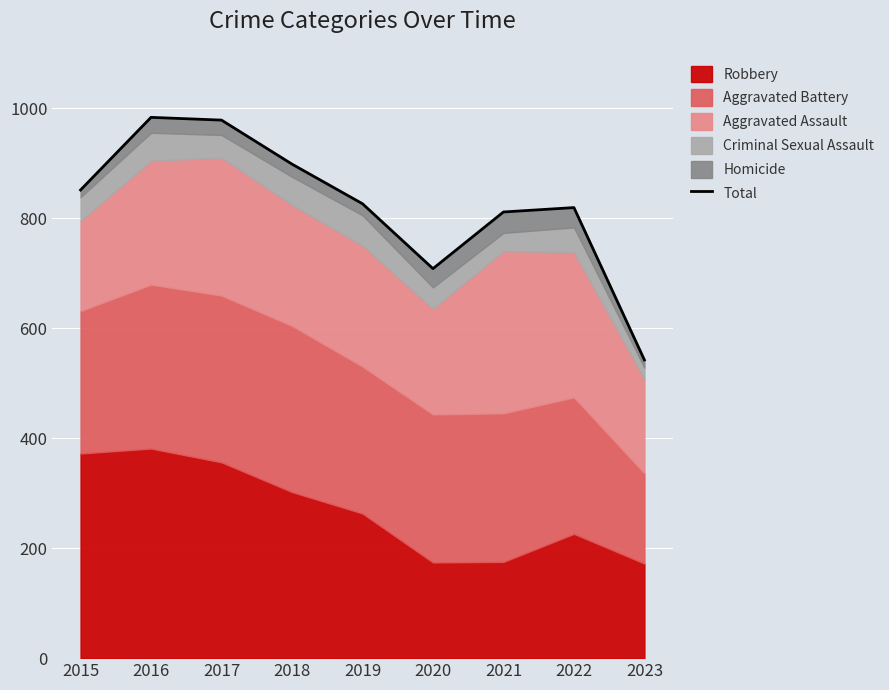

True or false: there are more than 0 points higher than both neighbors.

True